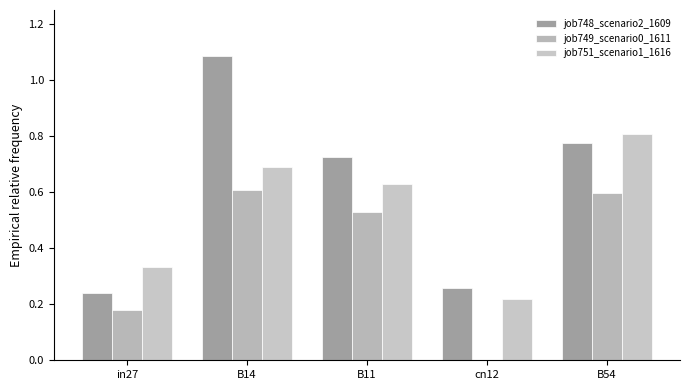

Which label corresponds to the smallest value in the chart?

cn12